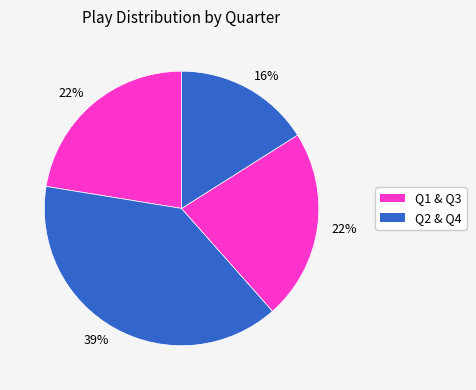

How many slices are in this pie chart?

4